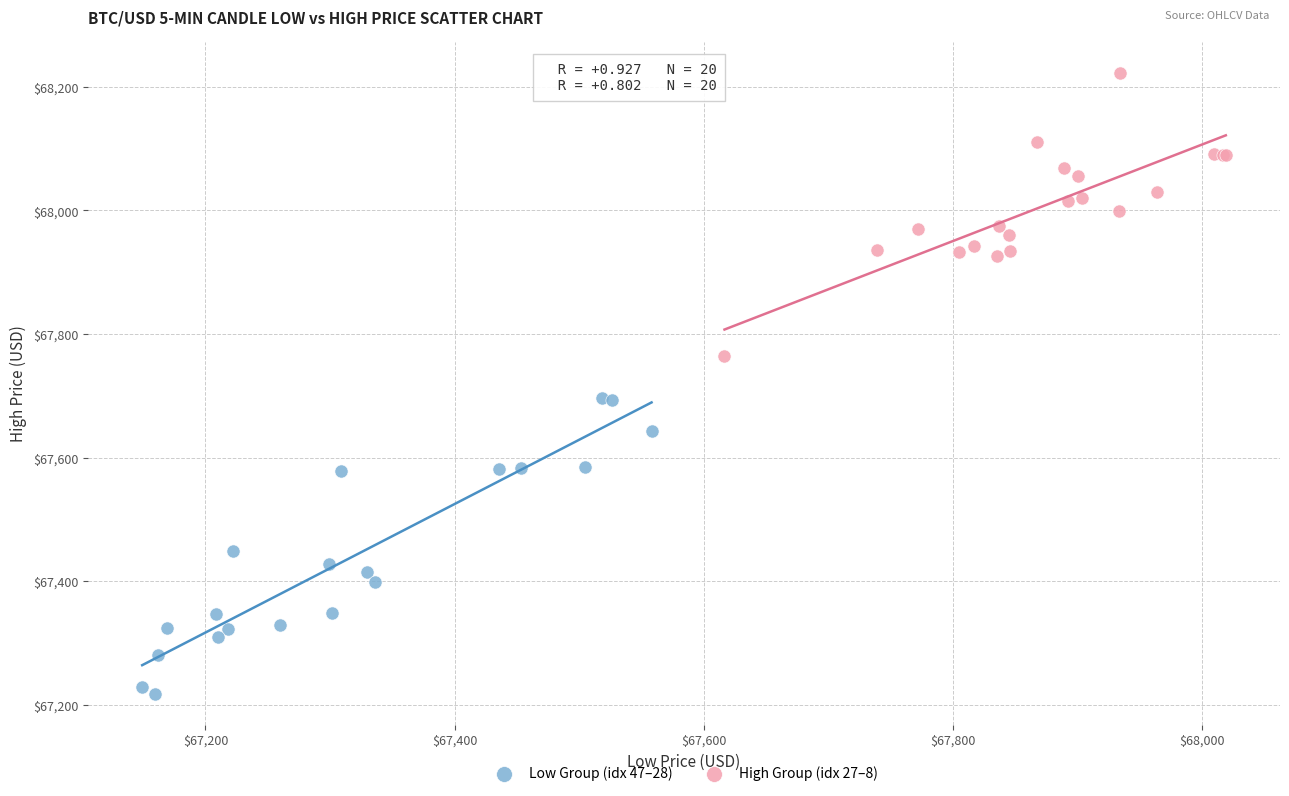

What are all the series names shown in the legend?

Low Group (idx 47–28), High Group (idx 27–8)